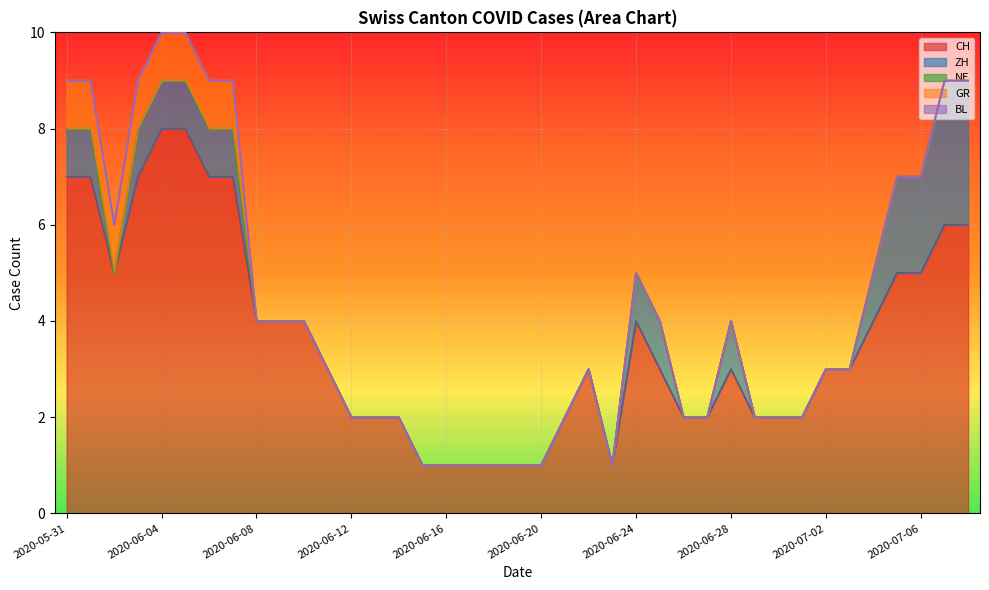

The value of CH at 2020-07-03 is 1. True or false?

False